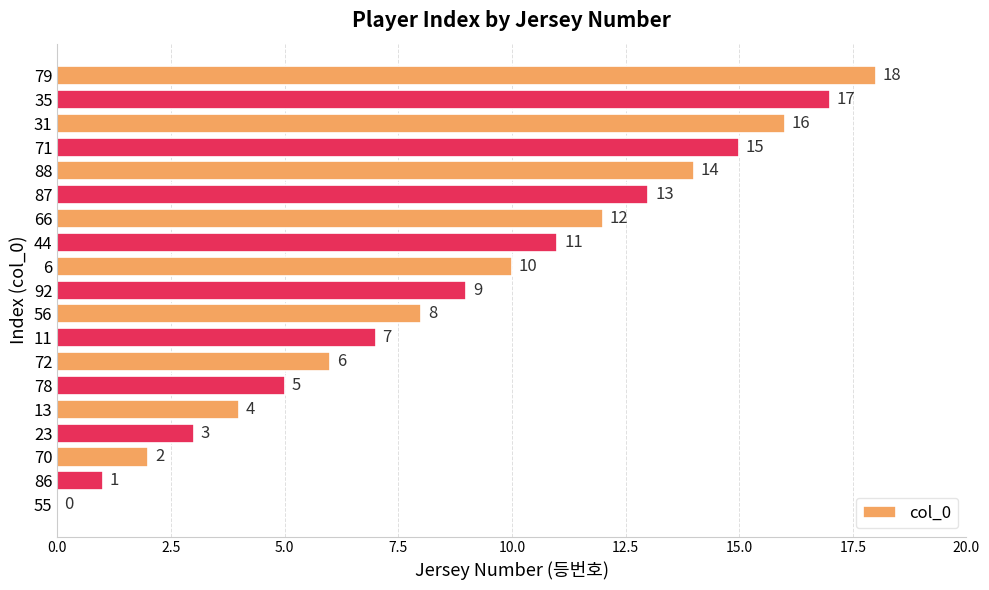

Are the bars grouped side by side (vs. stacked)?

No